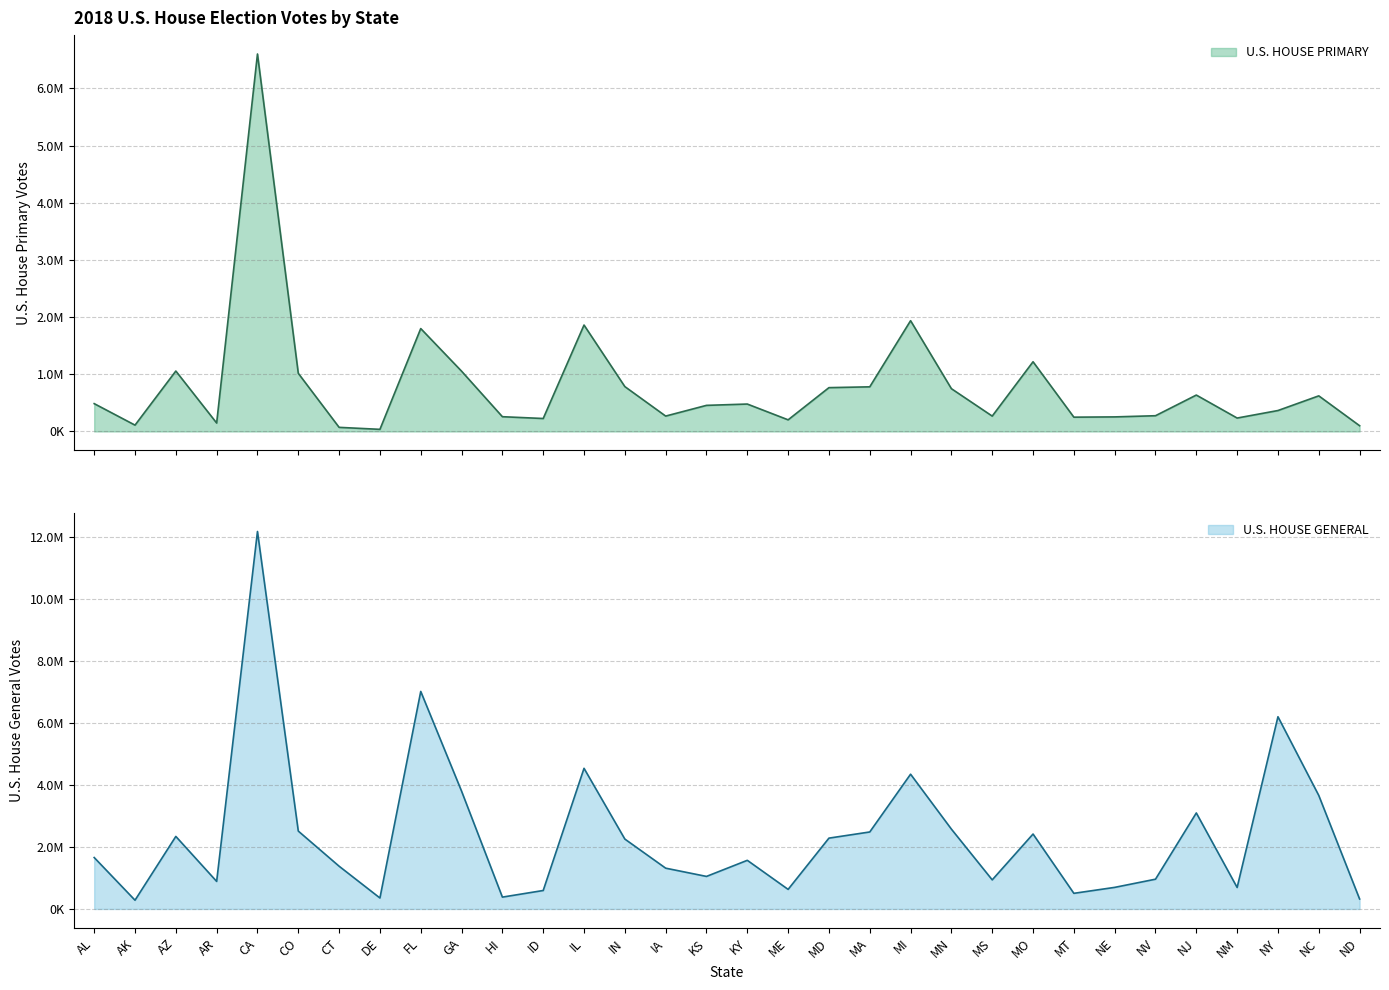

What is the difference between the maximum and minimum values in the U.S. HOUSE GENERAL series?

11902356